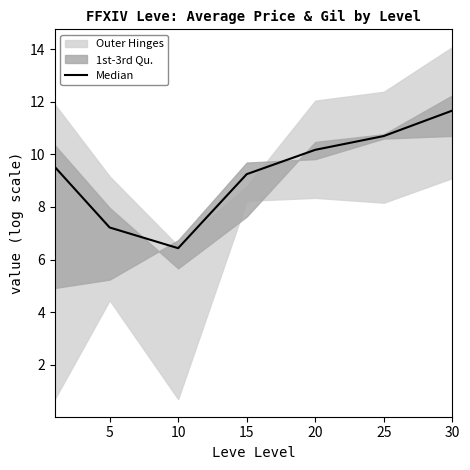

What is the difference between the maximum and minimum values?

5.2